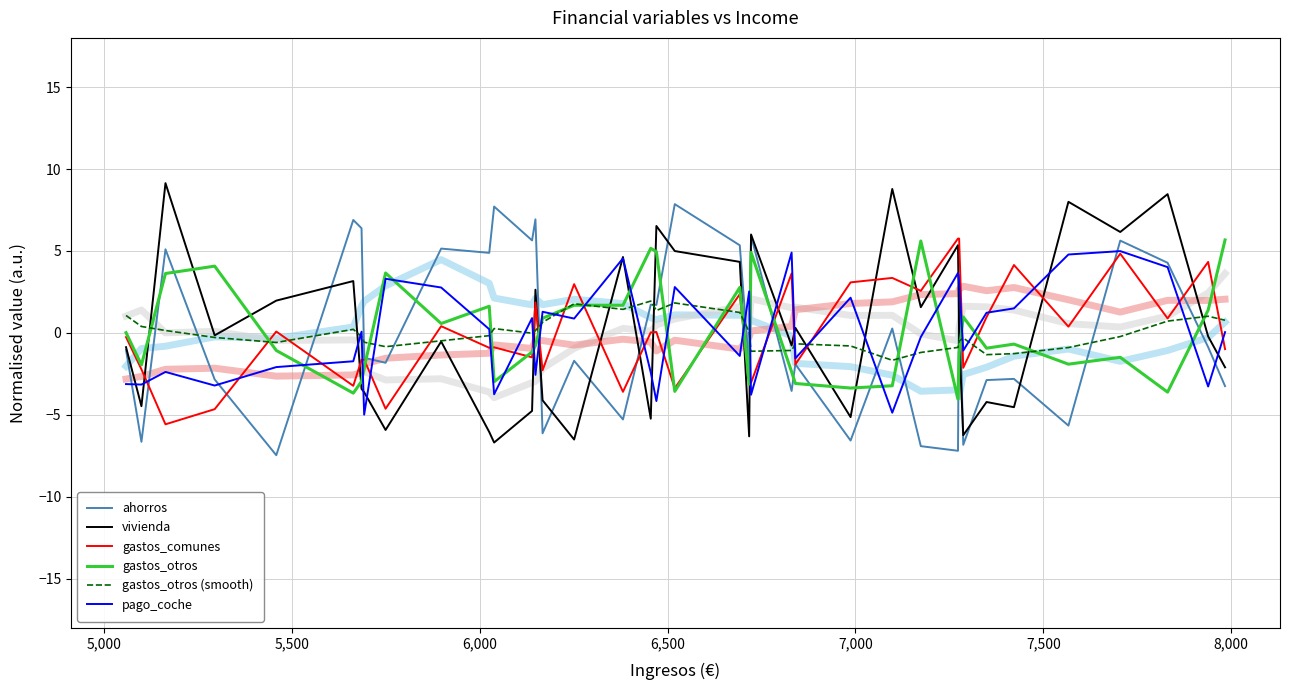

What is the maximum value for pago_coche?

5.0